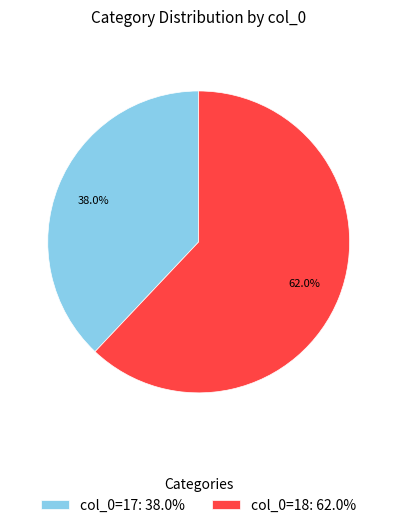

Does any single category account for the majority?

Yes